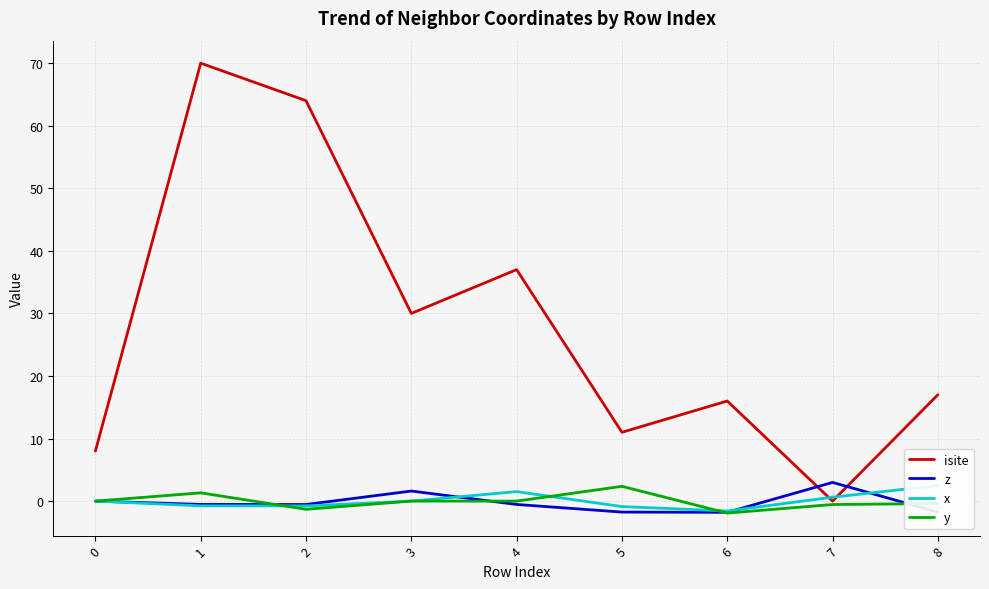

Between 4 and 7, which series saw the biggest shift?

isite